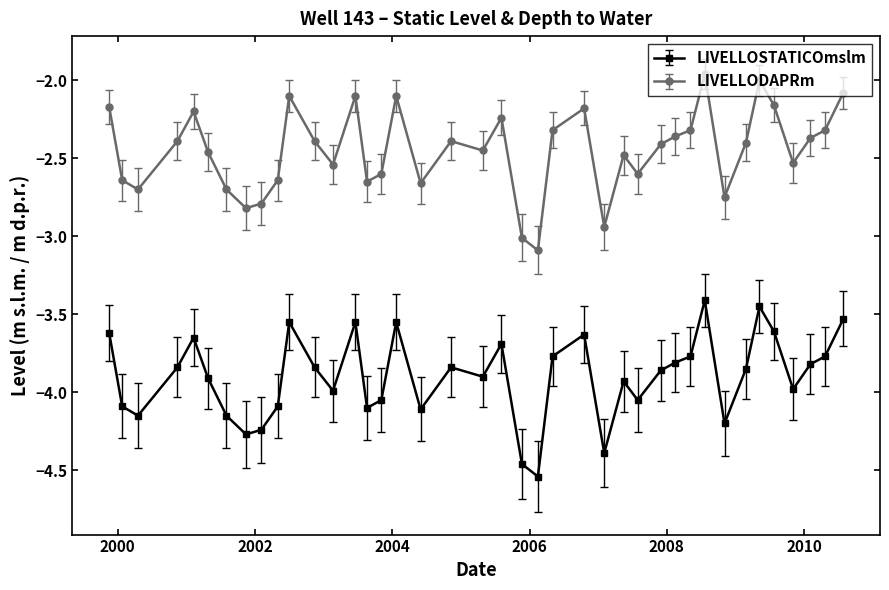

What is the value of the LIVELLODAPRm point at the 40th from the left?

-2.1